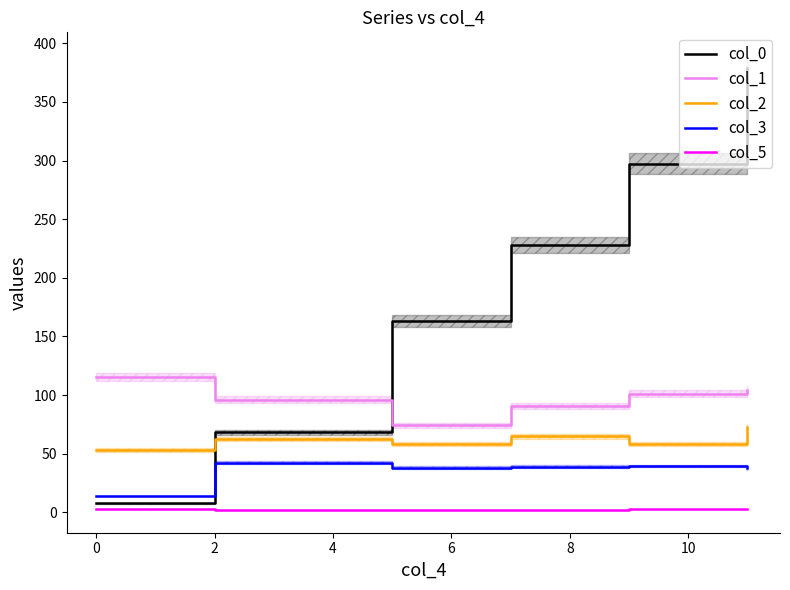

True or false: col_3 and col_5 cross at least once.

False